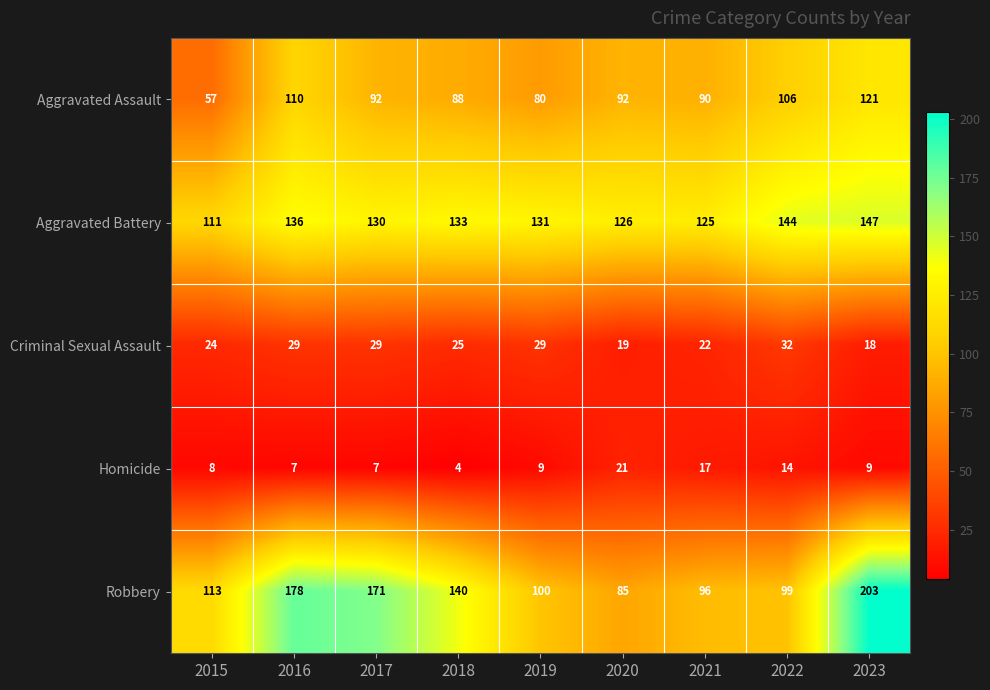

What is the sum of all Criminal Sexual Assault values?

227